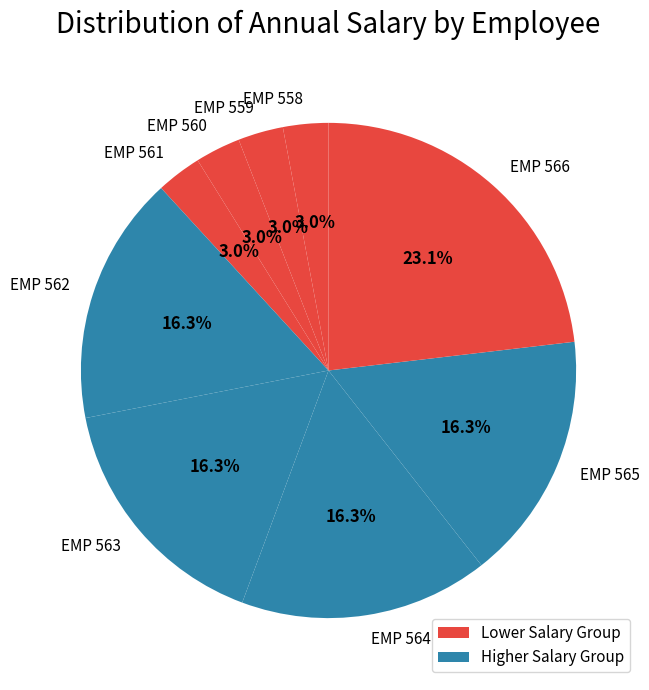

How many slices are in this pie chart?

9